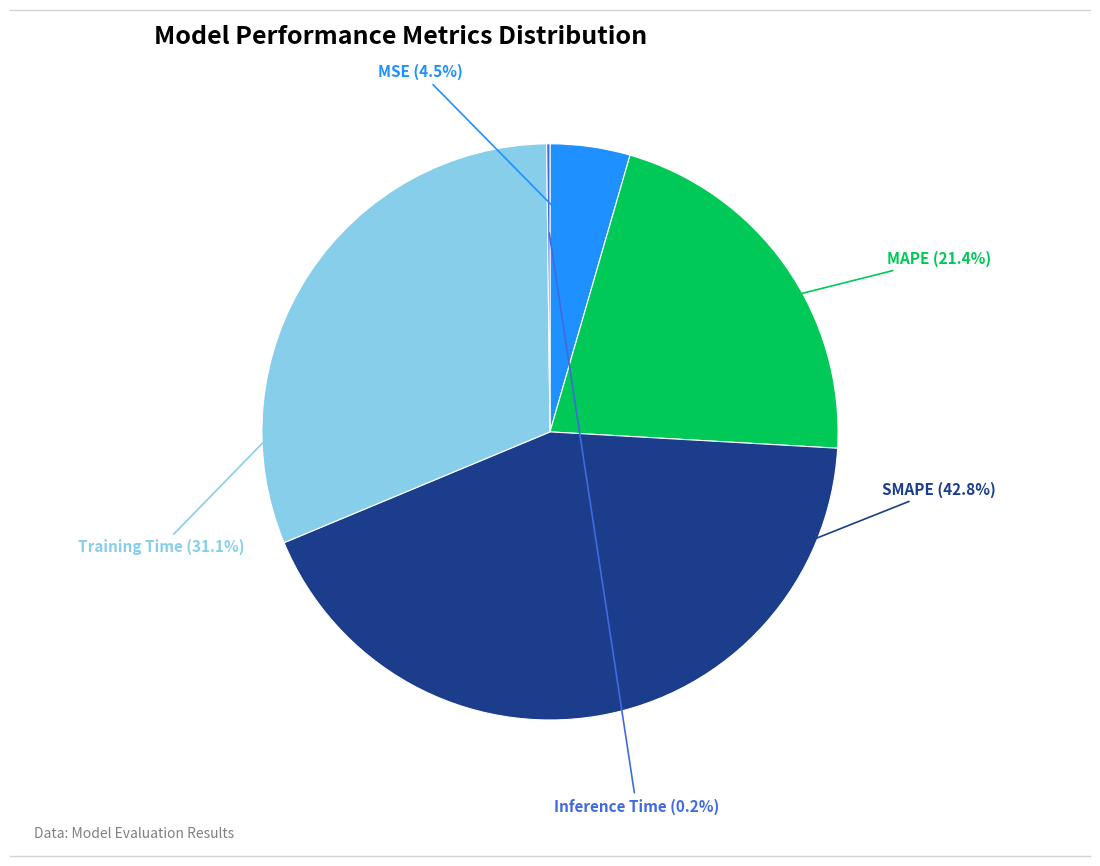

Is it true that MAPE is 21% of the pie?

True